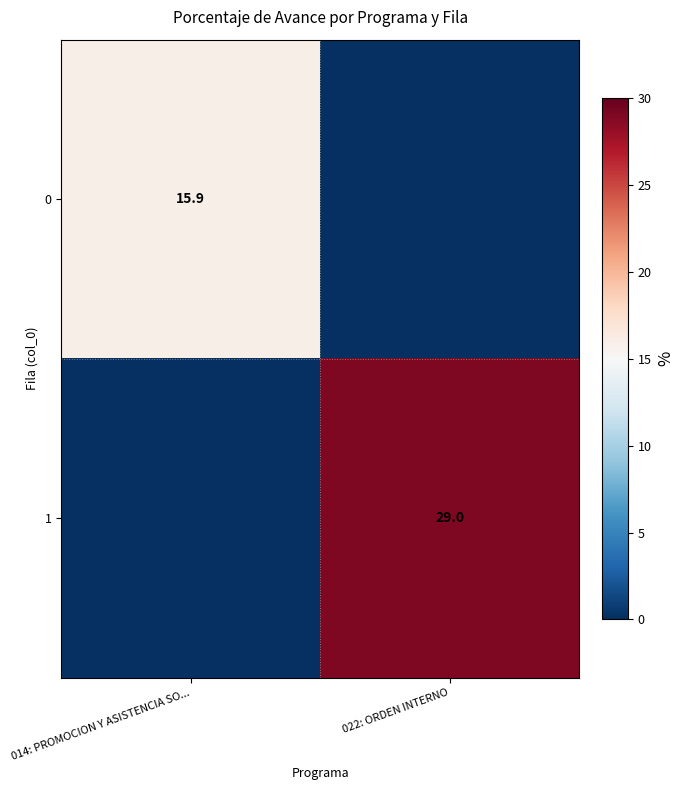

Is the value of 0 at 014: PROMOCION Y ASISTENCIA SO... greater than the value of 1 at 022: ORDEN INTERNO?

No